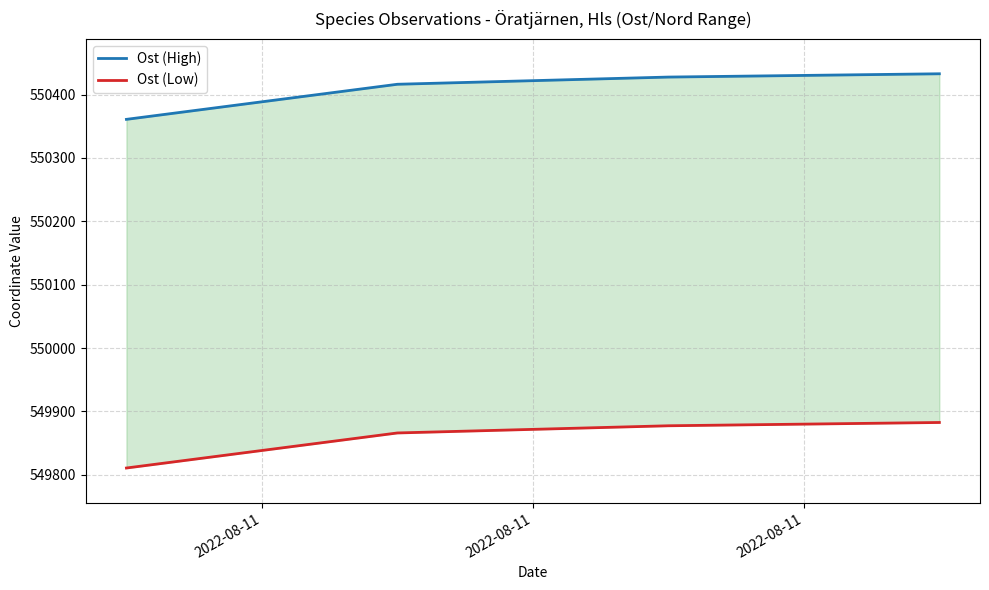

True or false: Ost (Low) has a value of 255662.6 at 2022-08-11.

False